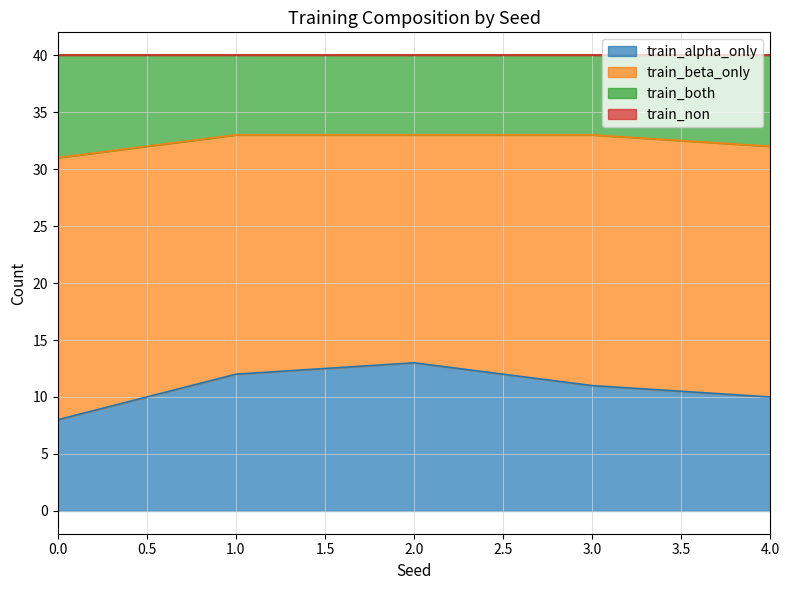

Where is the first local maximum for train_alpha_only?

2